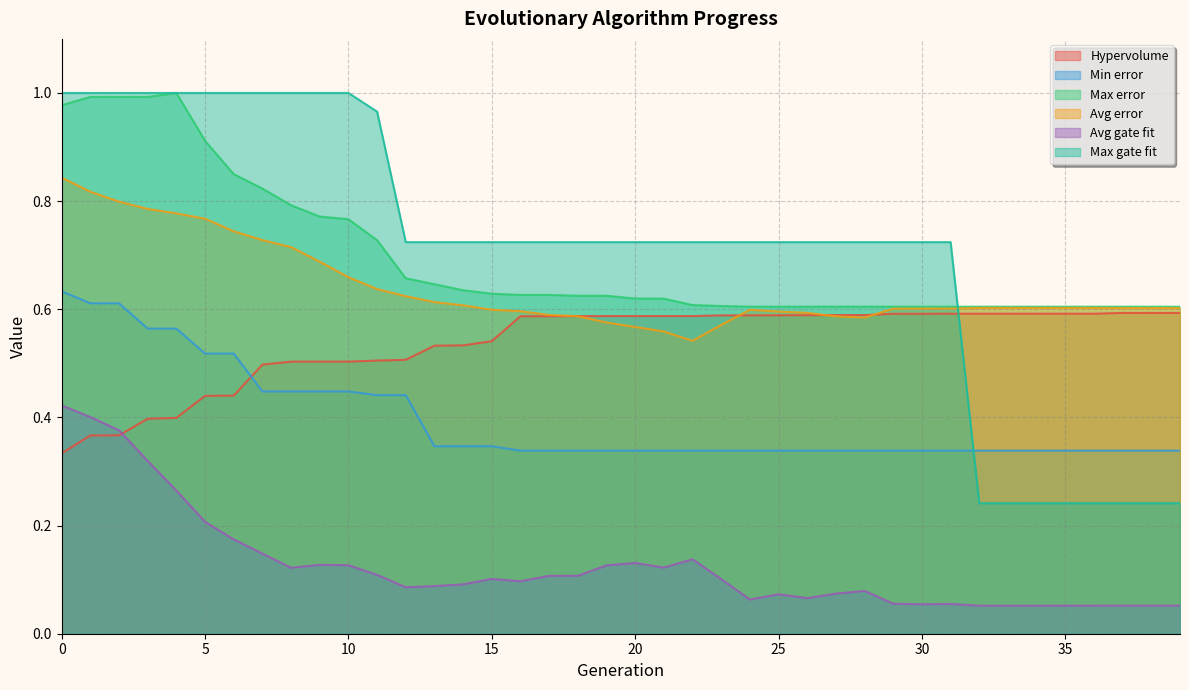

True or false: Avg error has more than 0 points higher than both neighbors.

True